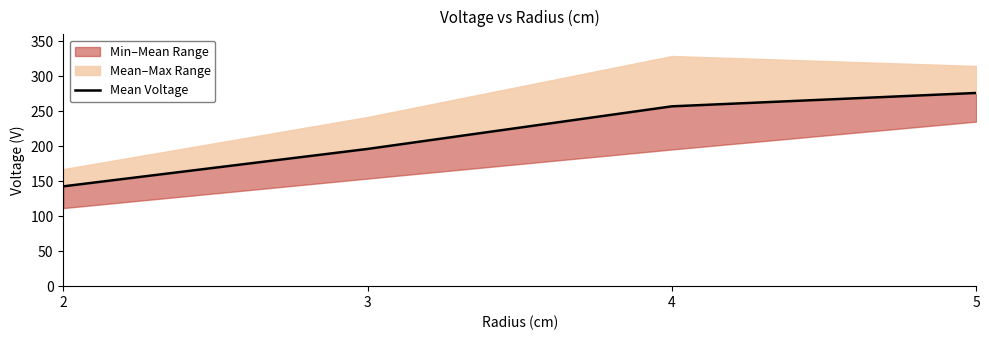

Between 5 and 4, which is larger?

5